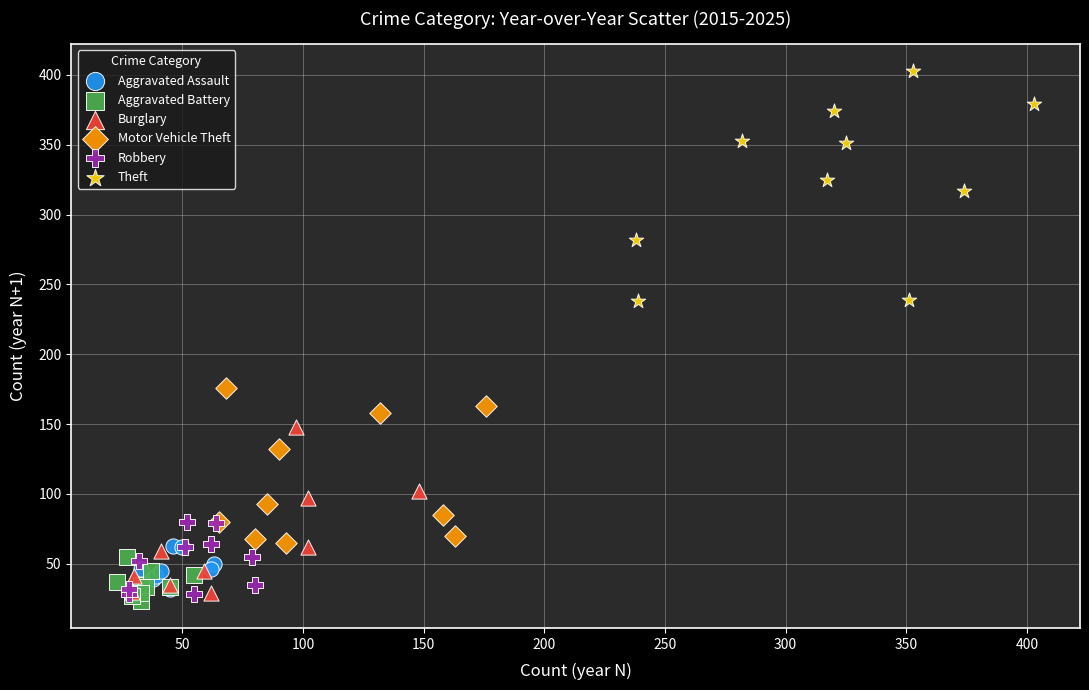

Which series reaches the maximum Y coordinate?

Theft